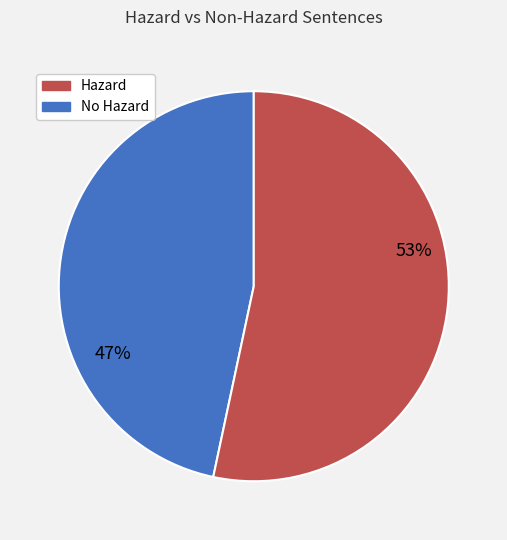

How many slices are in this pie chart?

2